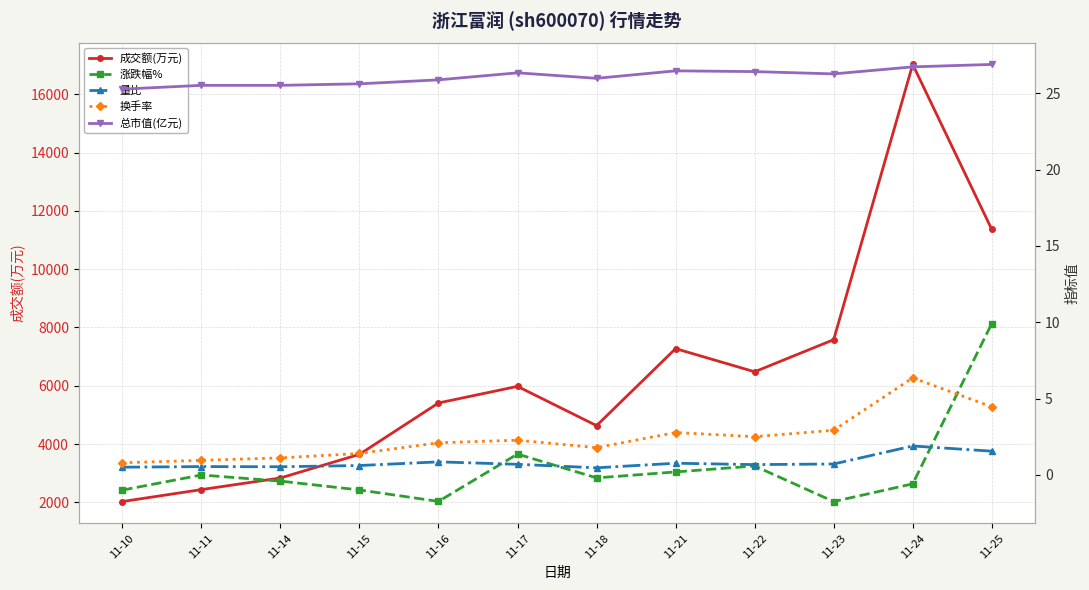

What is the sum of the 换手率 values at 11-11 and 11-10?

1.8